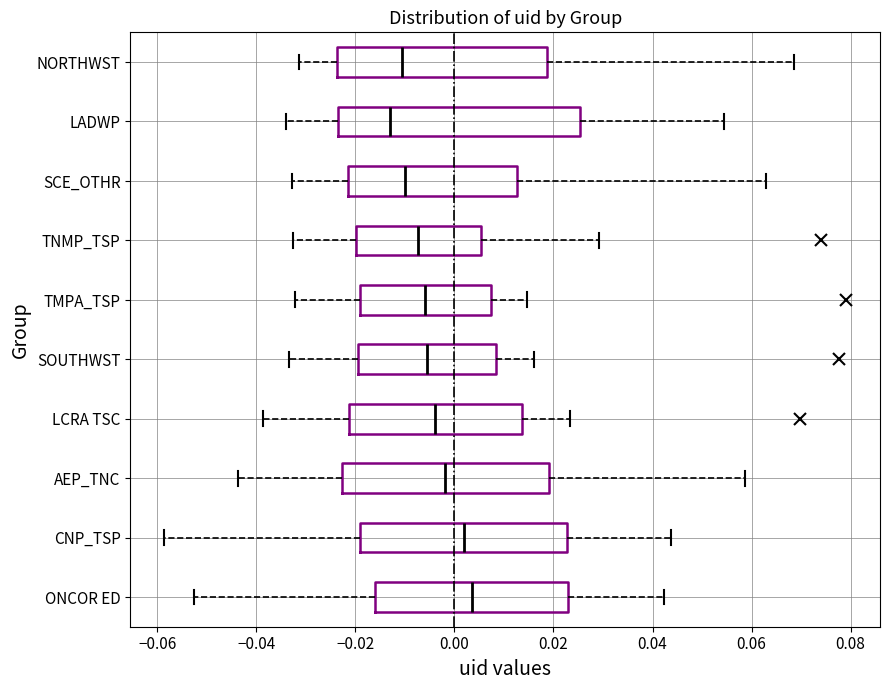

Where is the right edge of the box for SCE_OTHR on the x-axis? The values are not printed on the chart, so give them approximately, as read against the axis.

0.012